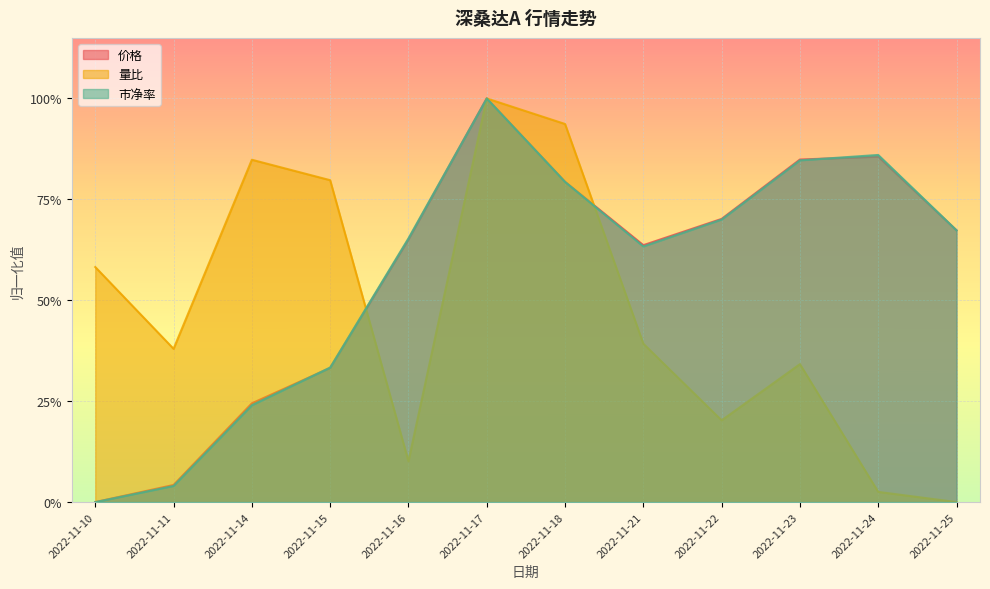

What is the difference between the maximum and minimum values in the 量比 series?

1.0